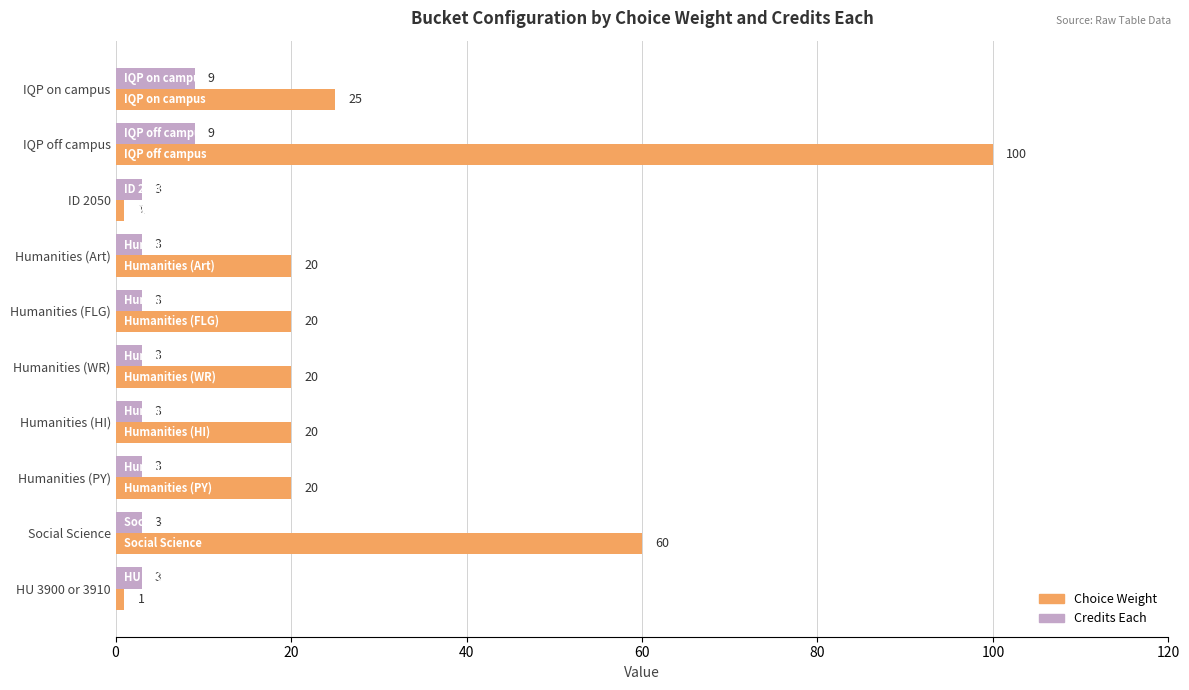

At how many categories does at least one series exceed 99?

1